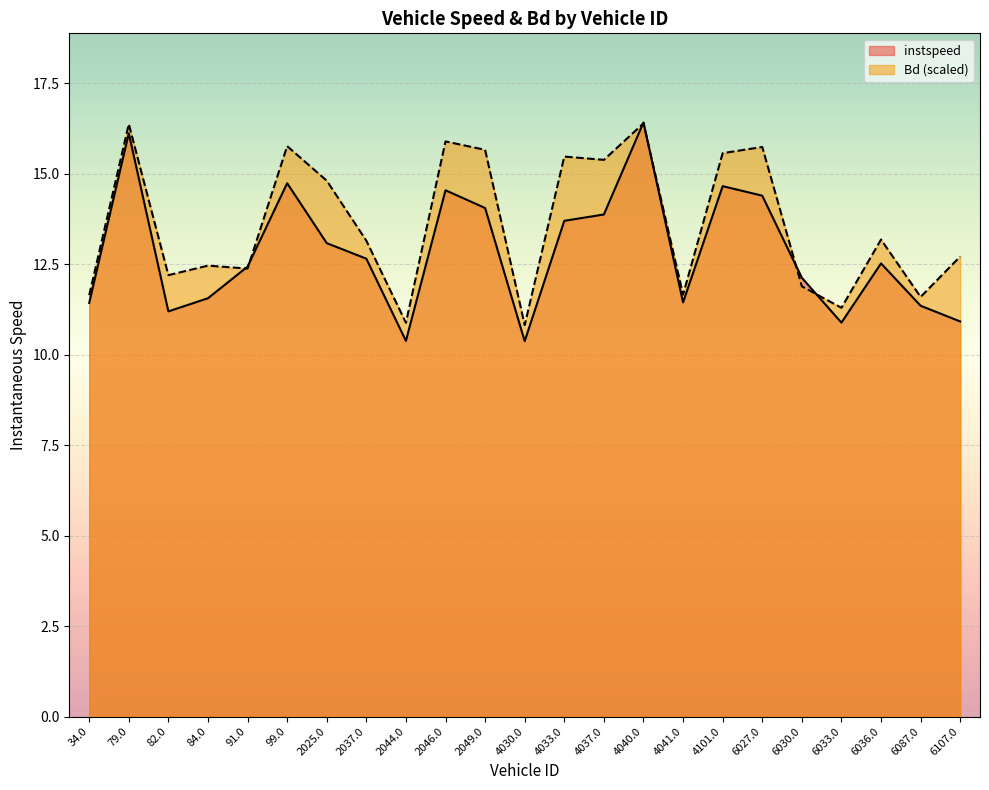

What is the smallest value displayed?

10.4